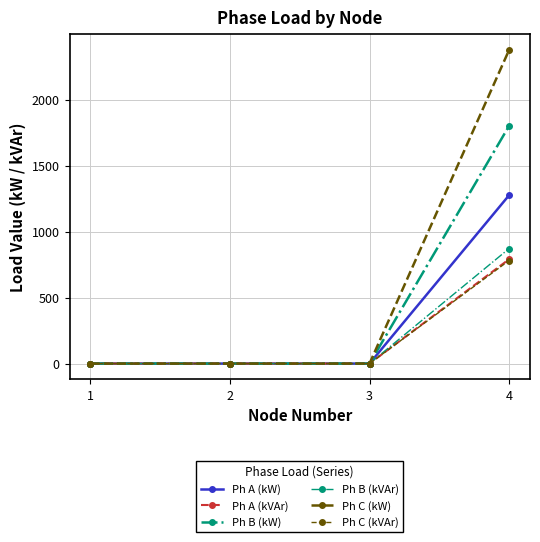

Does the chart have visible grid lines?

Yes